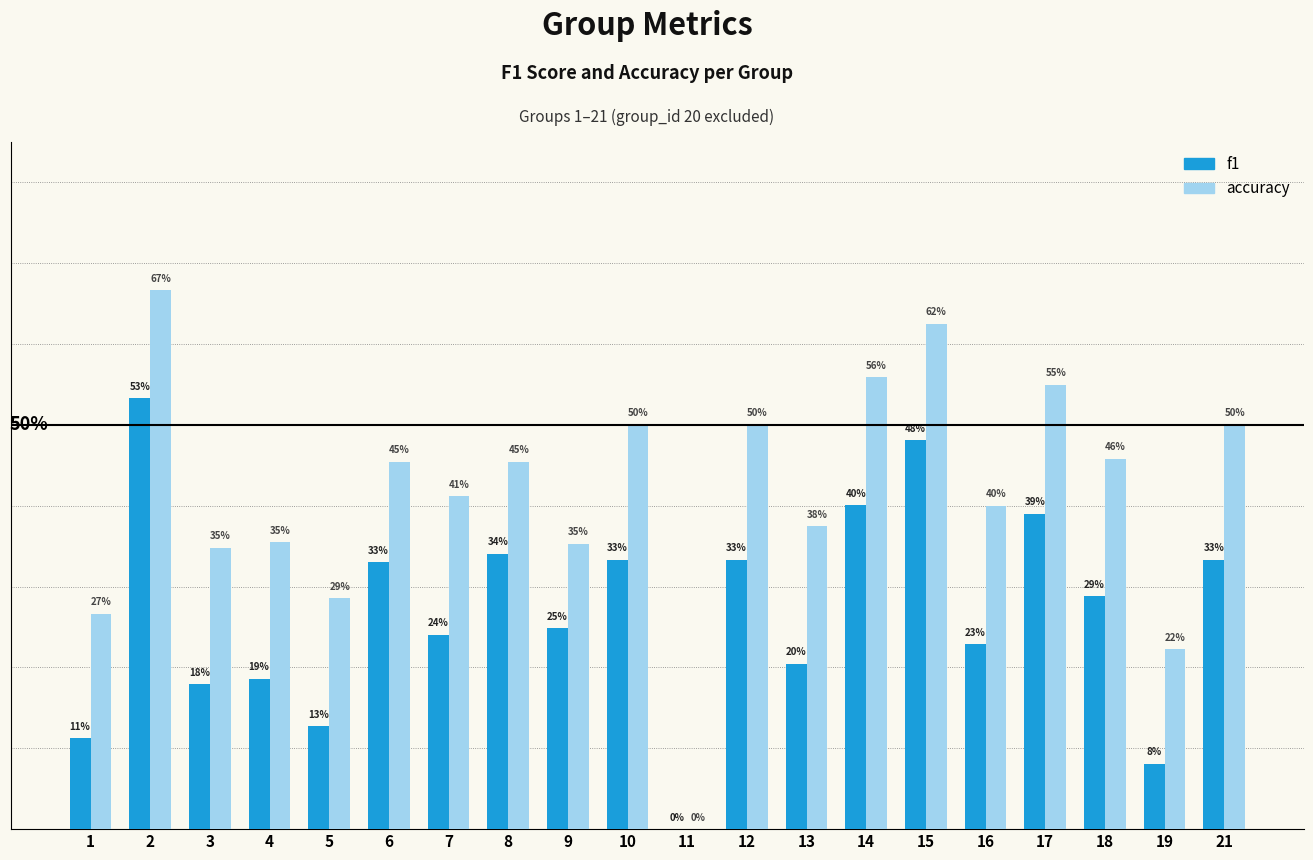

Is it true that accuracy equals 0.7 at 10?

False